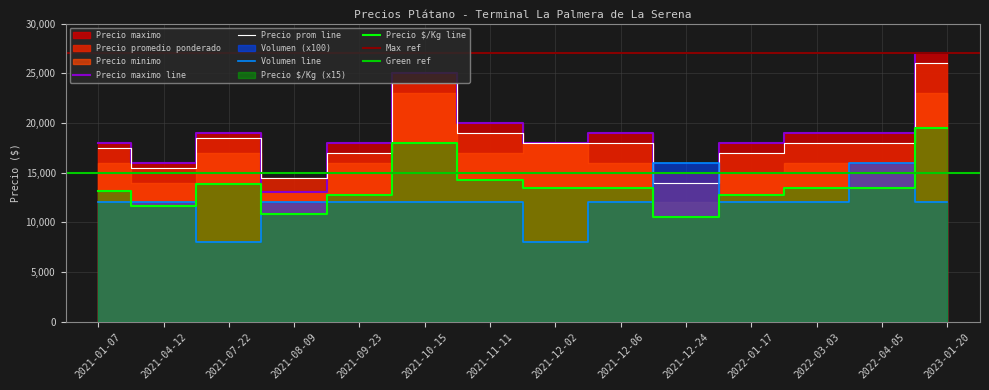

What is the minimum value for Precio maximo line?

13000